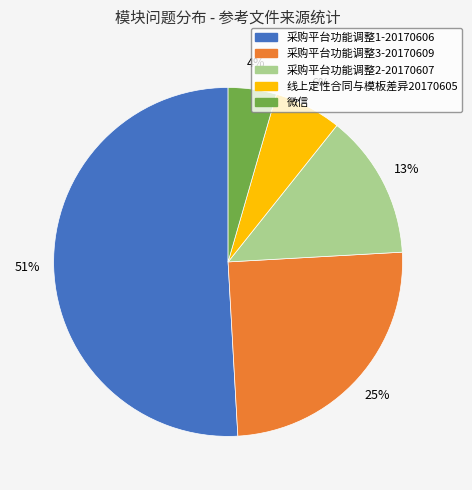

The 线上定性合同与模板差异20170605 slice represents 1% of the pie. True or false?

False